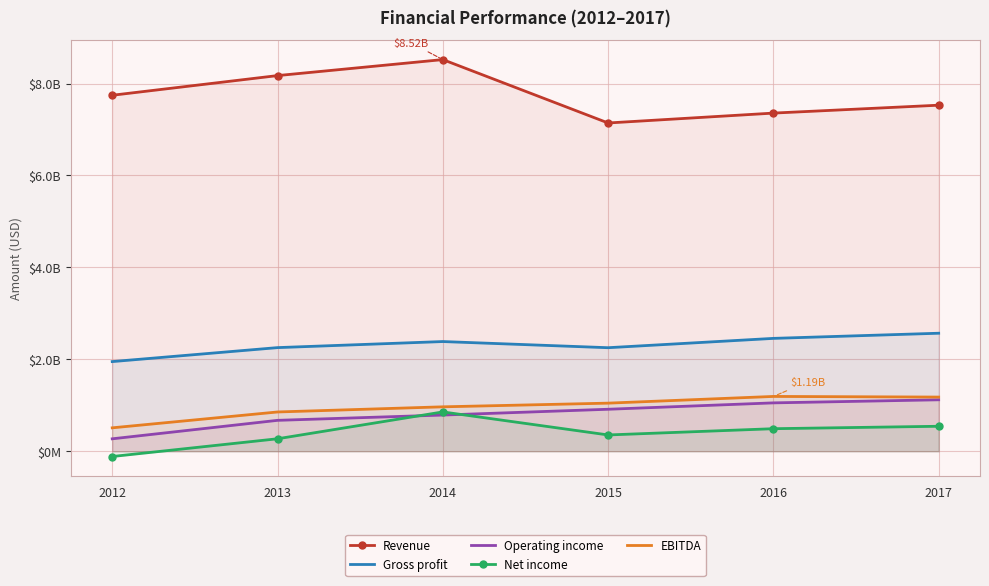

What is the value of the Gross profit point at the 4th from the left?

2253000000